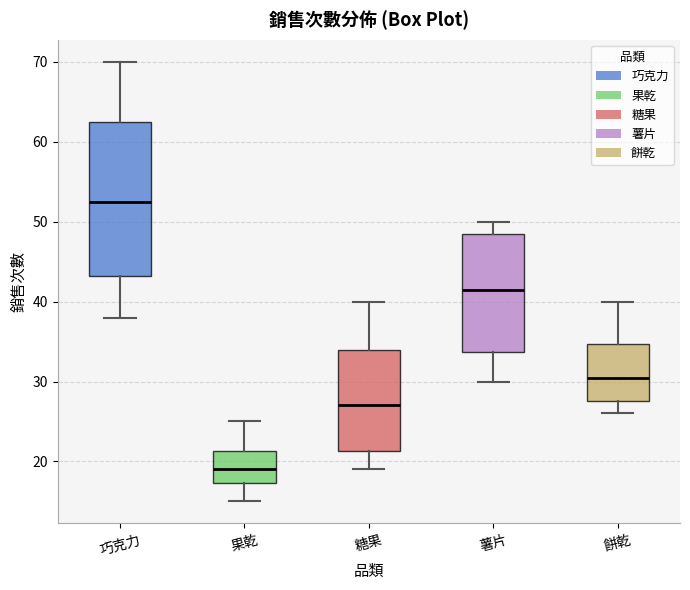

Which box is the tallest, from its lower edge to its upper edge?

巧克力